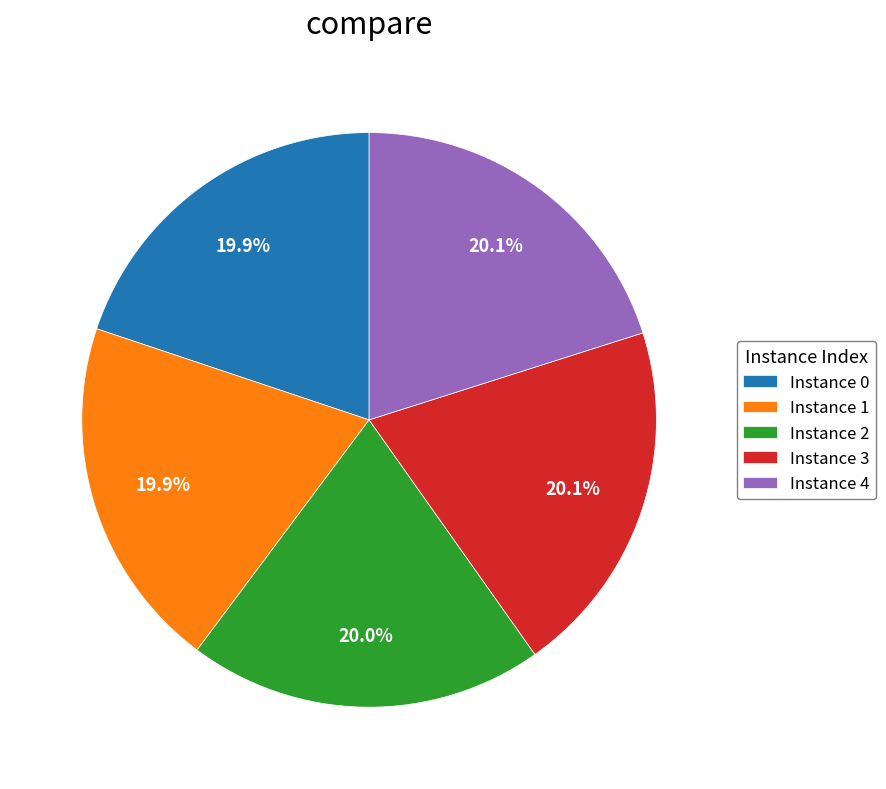

Is Instance 3 the majority of the pie?

No